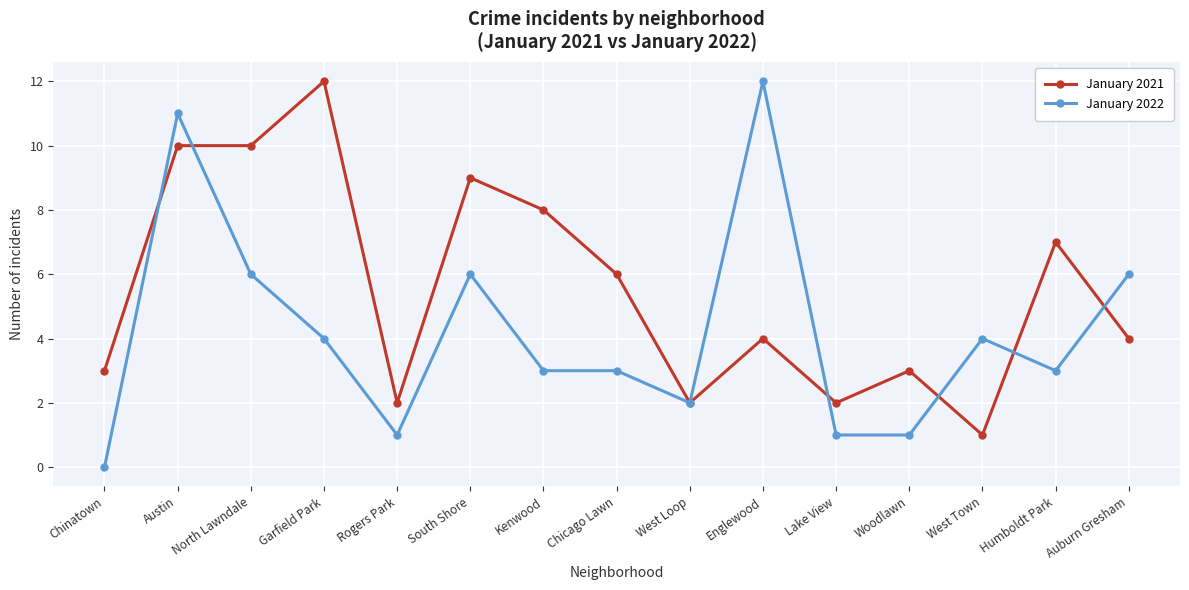

What is the total value across all series at Woodlawn?

4